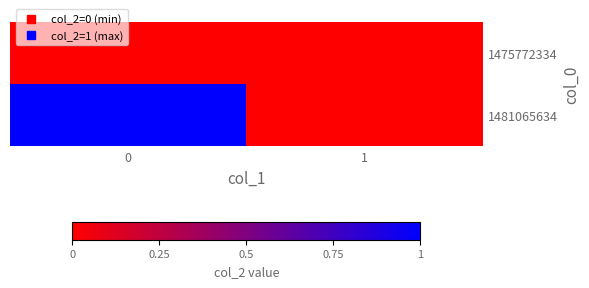

At how many categories does at least one series exceed 0?

1